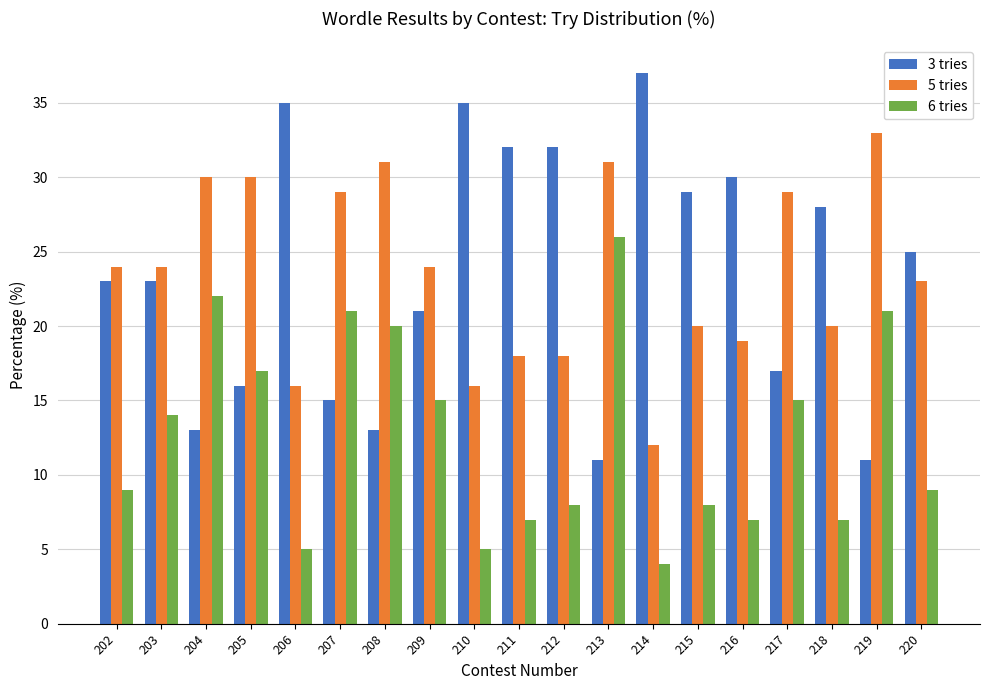

What is the value of the 5 tries bar at the 7th from the left?

31